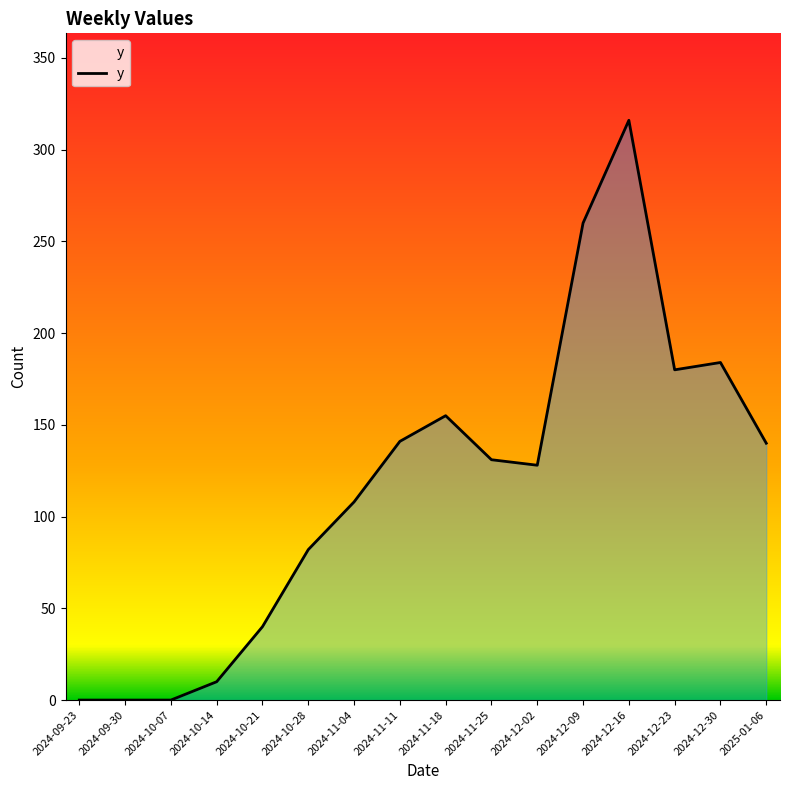

At which category does the chart reach its peak across all series?

2024-12-16